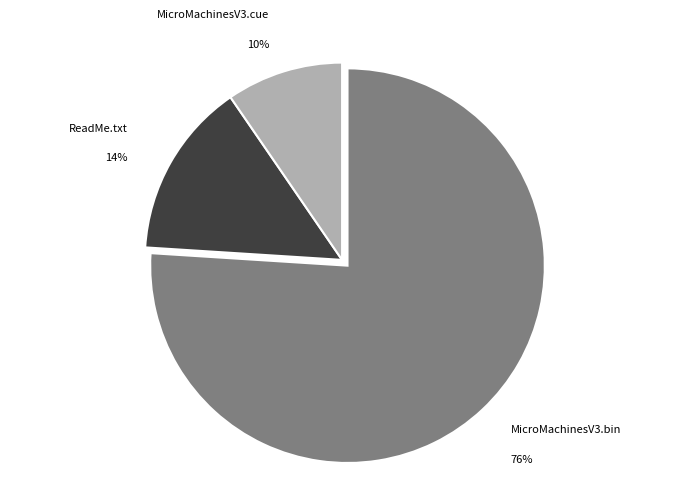

The MicroMachinesV3.bin slice represents 87% of the pie. True or false?

False